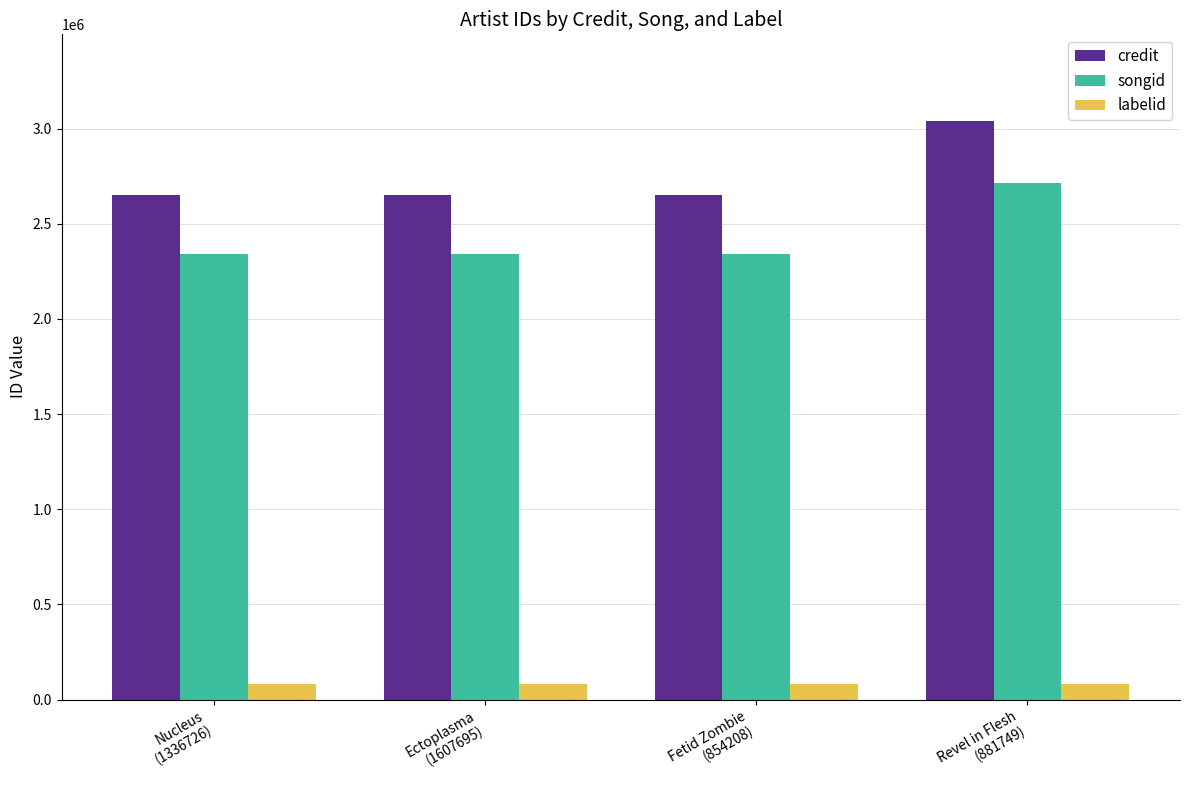

What is the lowest value of the credit series?

2652372